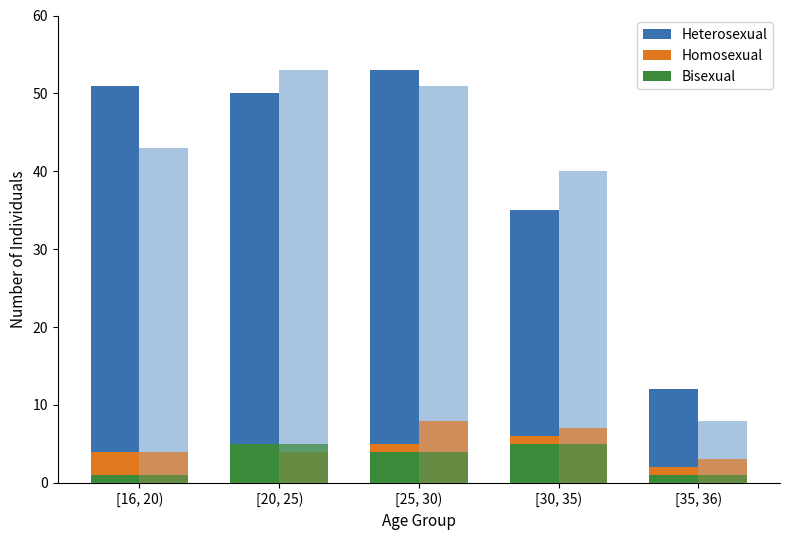

True or false: Heterosexual has a value of 83 at [16, 20).

False